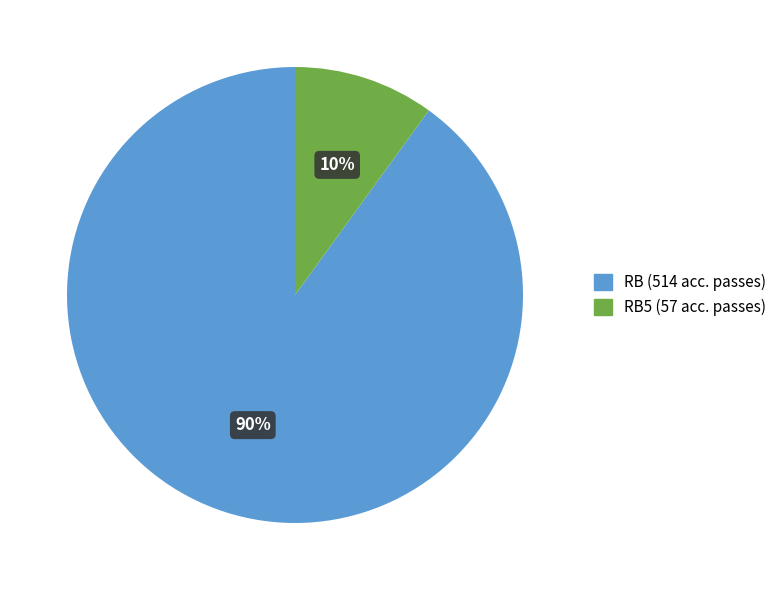

Is there a majority slice in this chart?

Yes